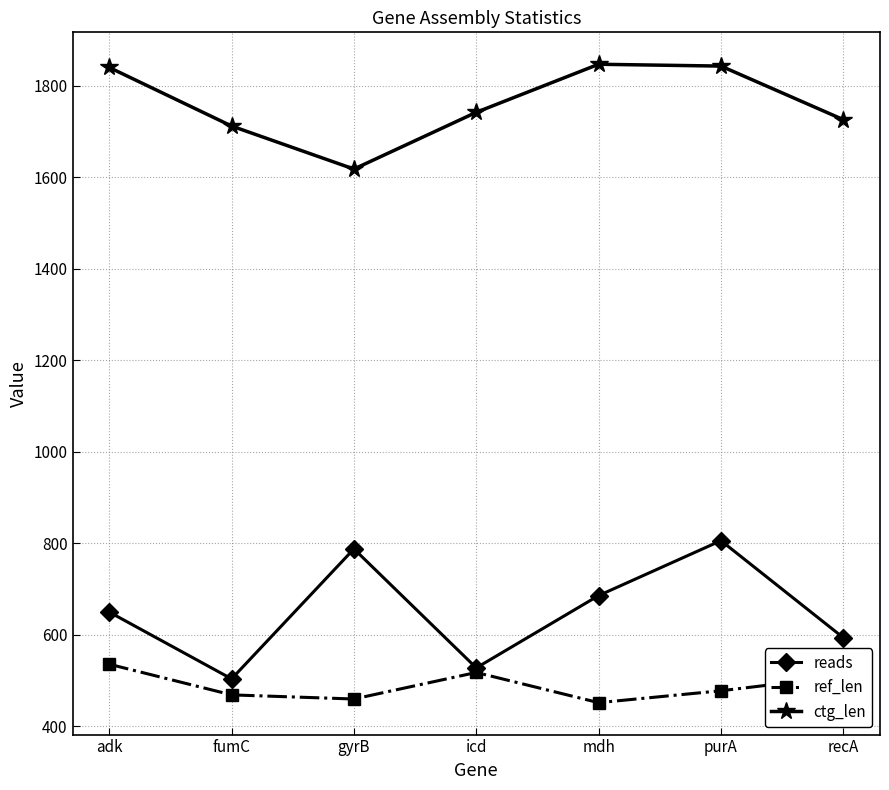

What is the label of the 3rd point from the left?

gyrB